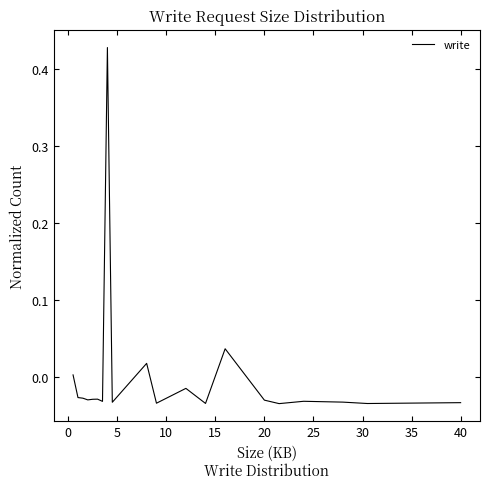

What is the difference between the maximum and minimum values?

0.5